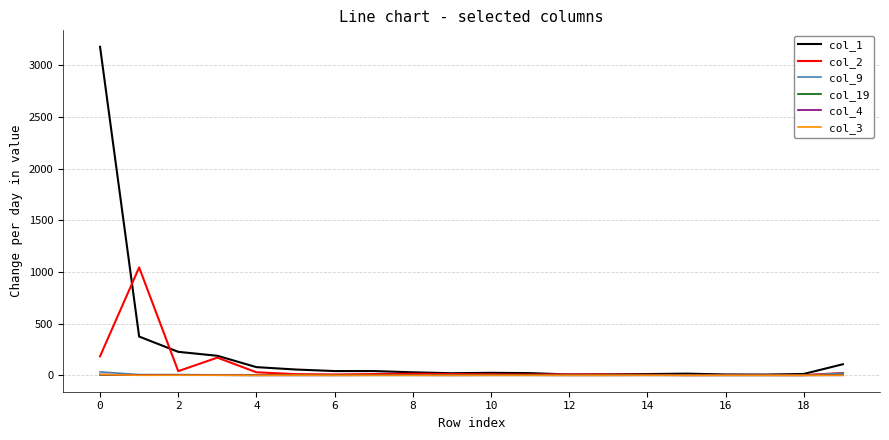

Which series has the widest spread of values?

col_1